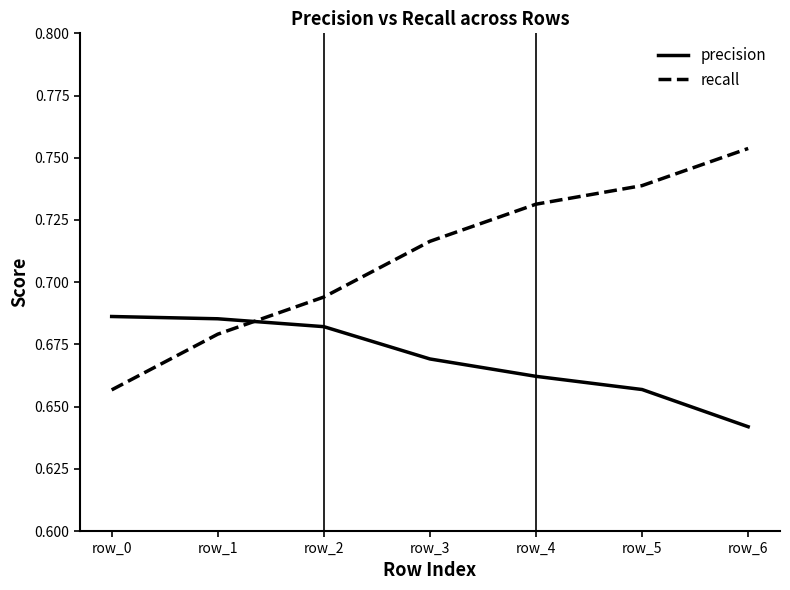

The value of recall at row_4 is 0.3. True or false?

False